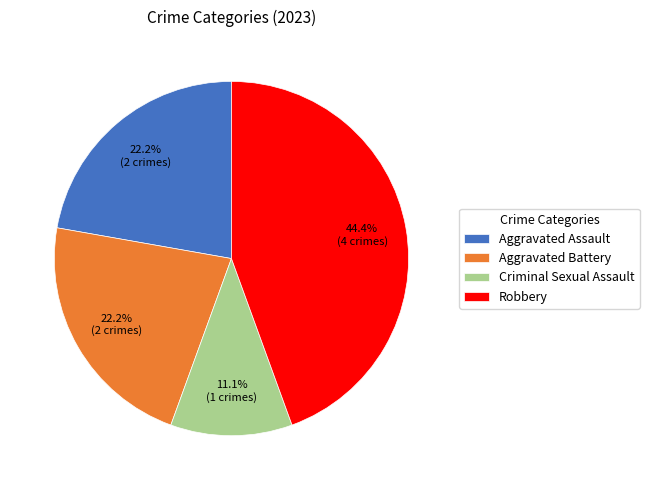

Is Robbery the majority of the pie?

No